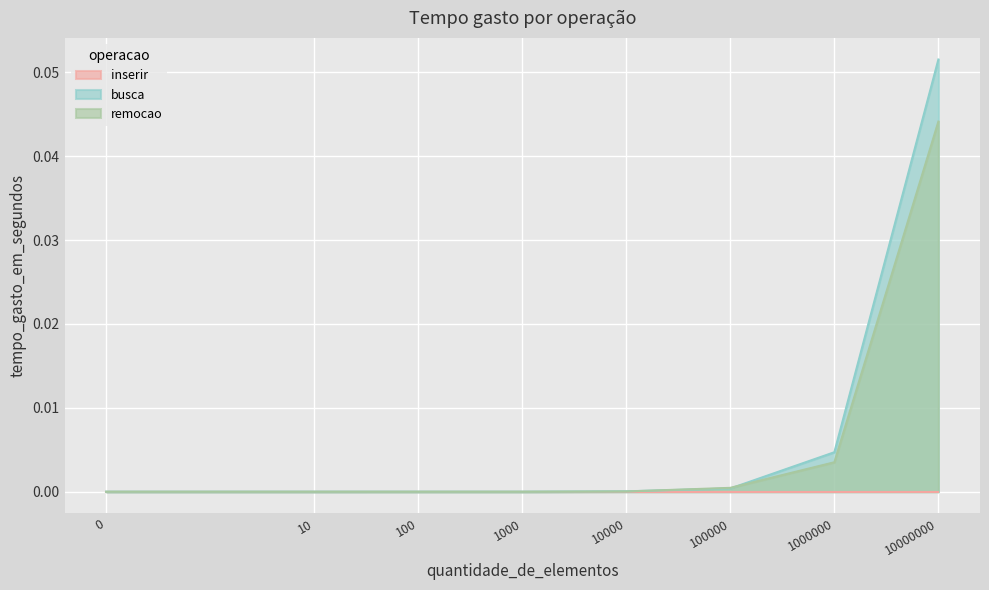

Rank the categories by busca value from highest to lowest.

10000000, 1000000, 100000, 10000, 100, 1000, 10, 0